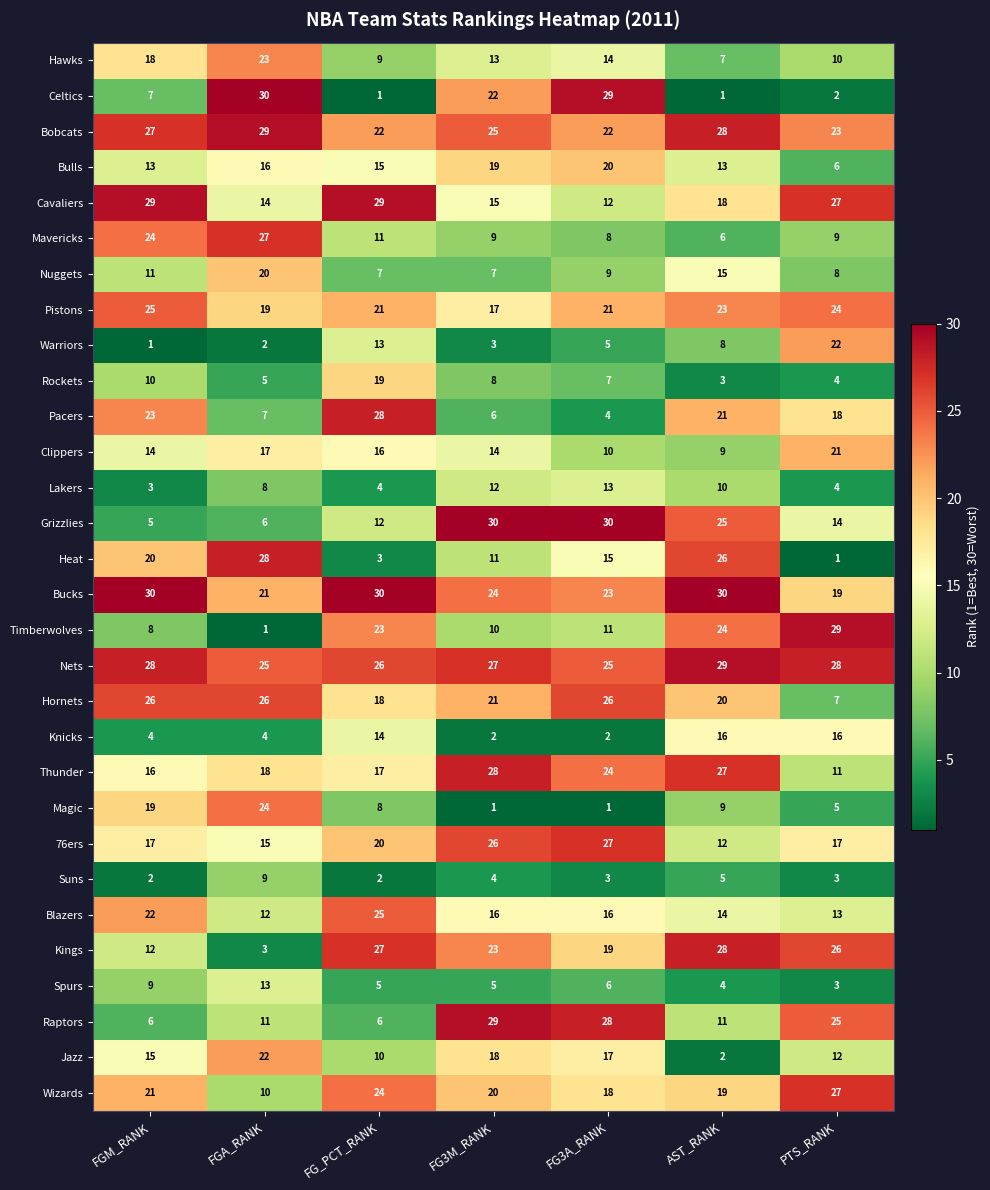

Count the number of categories in the chart.

7